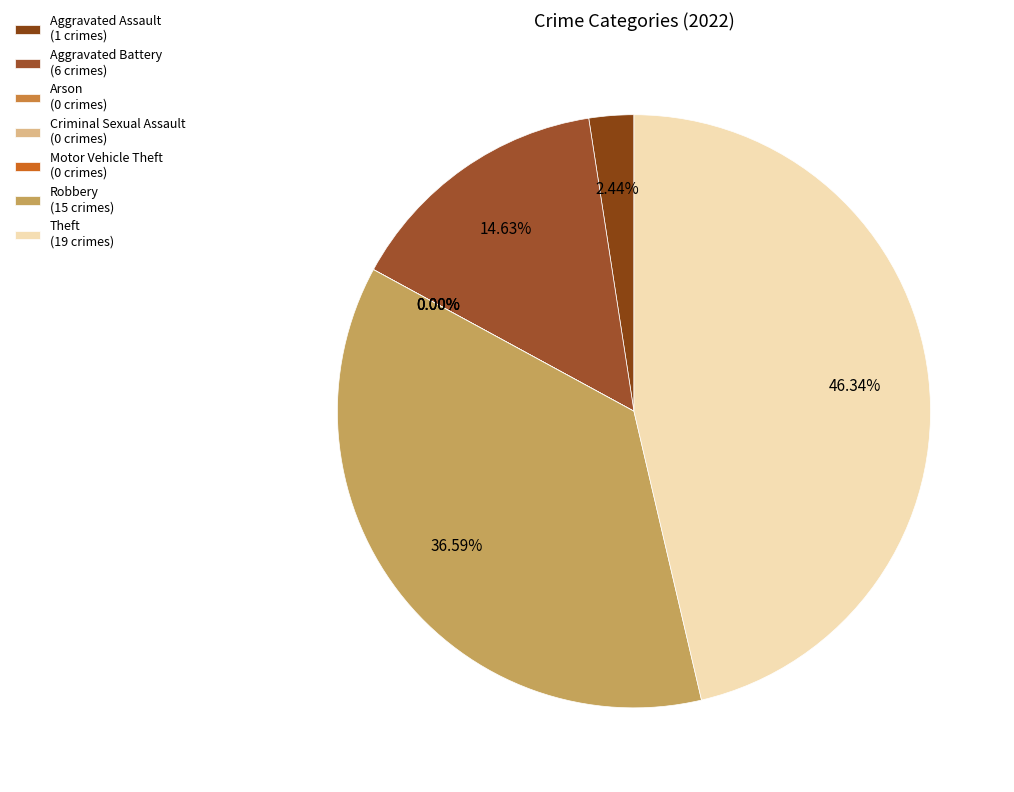

Combined, what portion of the pie is Arson and Theft?

46.3%